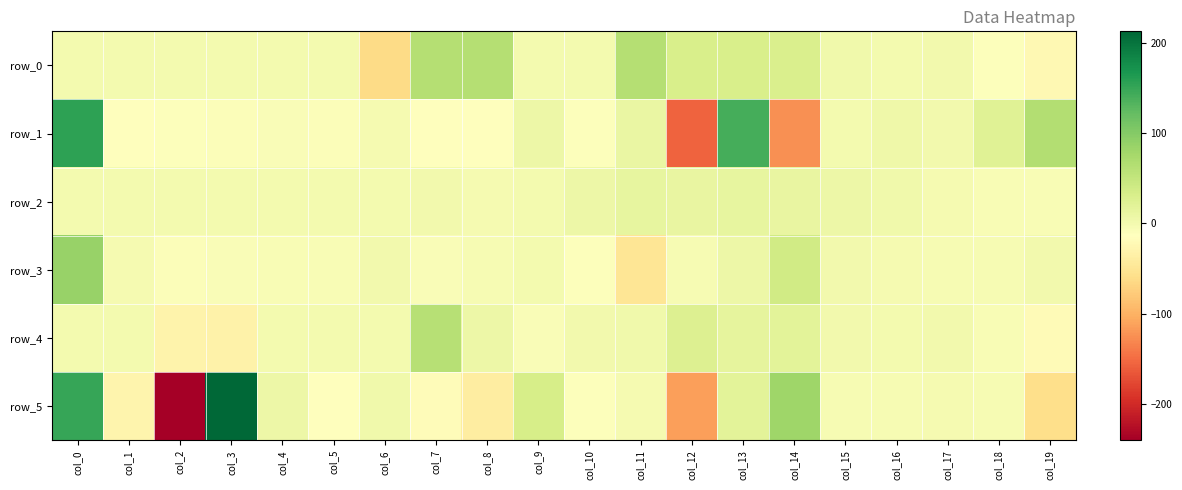

Which series has the widest spread of values?

row_5